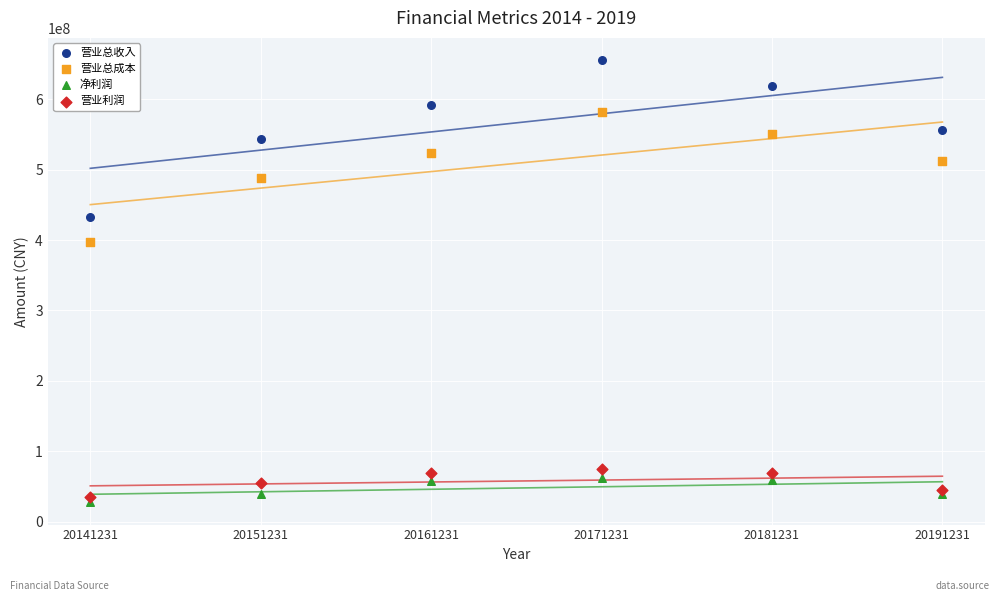

Which series reaches the maximum Y coordinate?

营业总收入